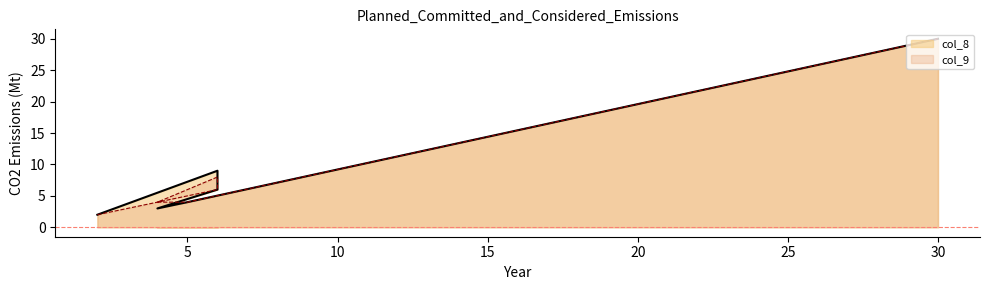

What is the sum of all col_8 values?

60